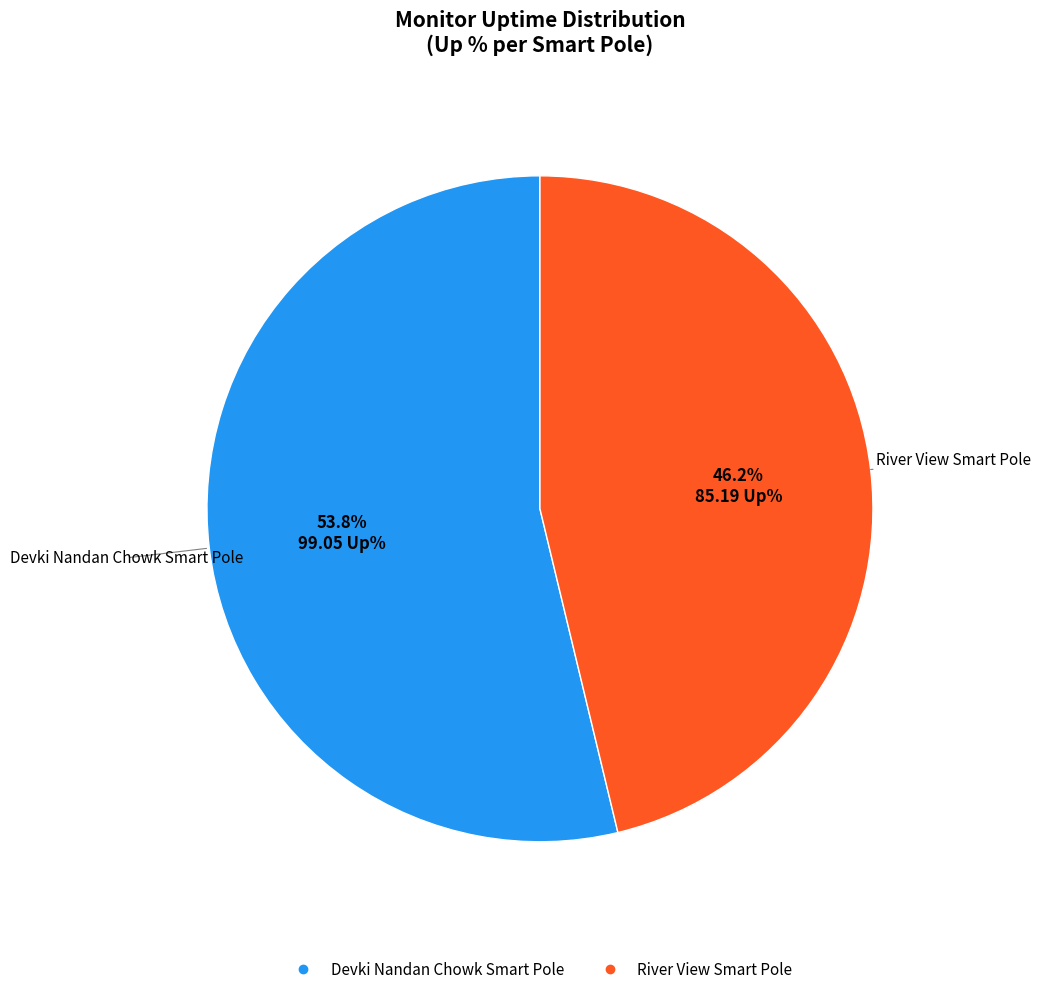

To the nearest percent, what is the difference between the Devki Nandan Chowk Smart Pole and River View Smart Pole slice percentages?

8%